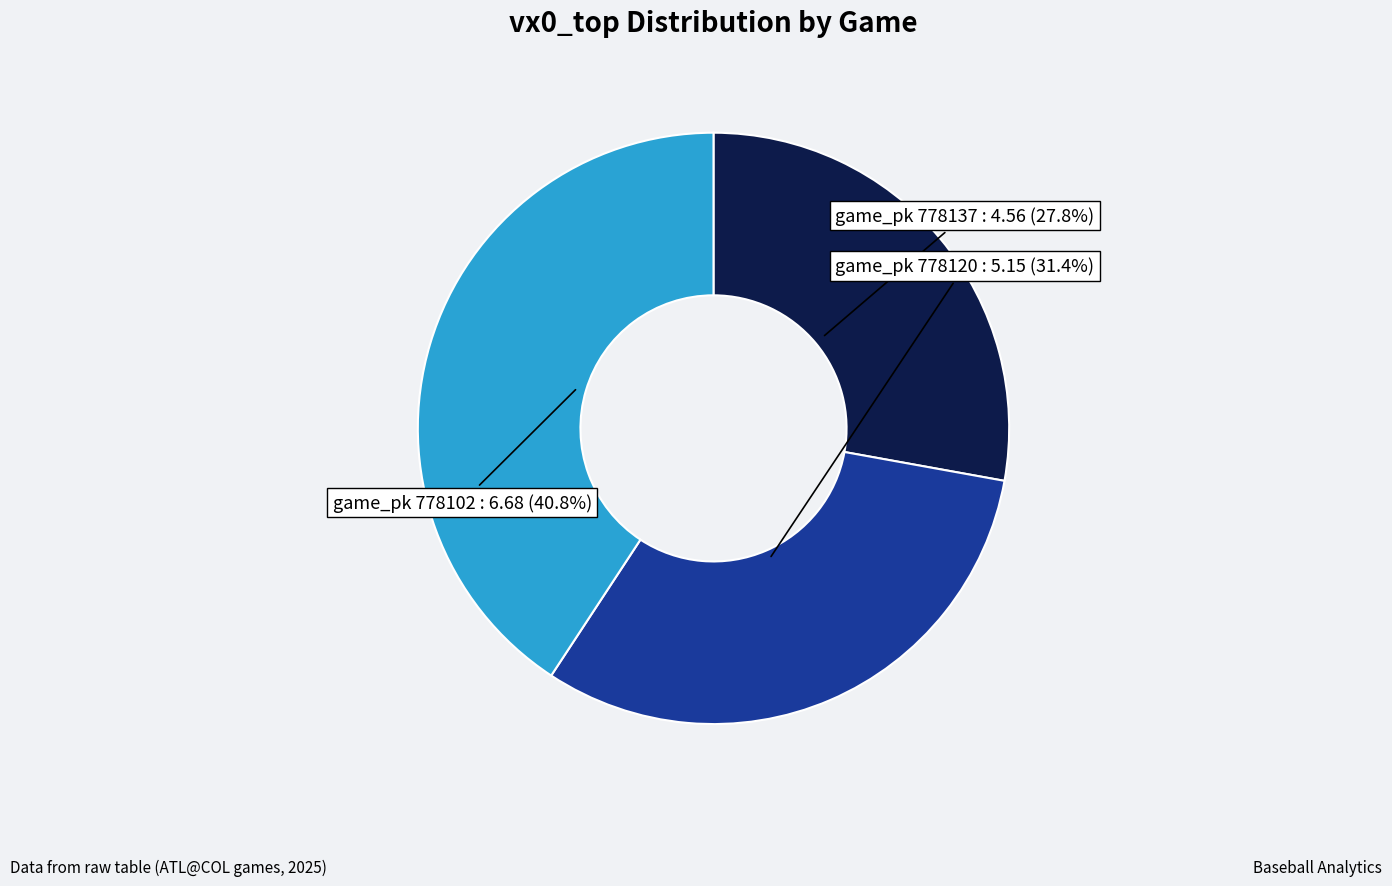

Is there a majority slice in this chart?

No